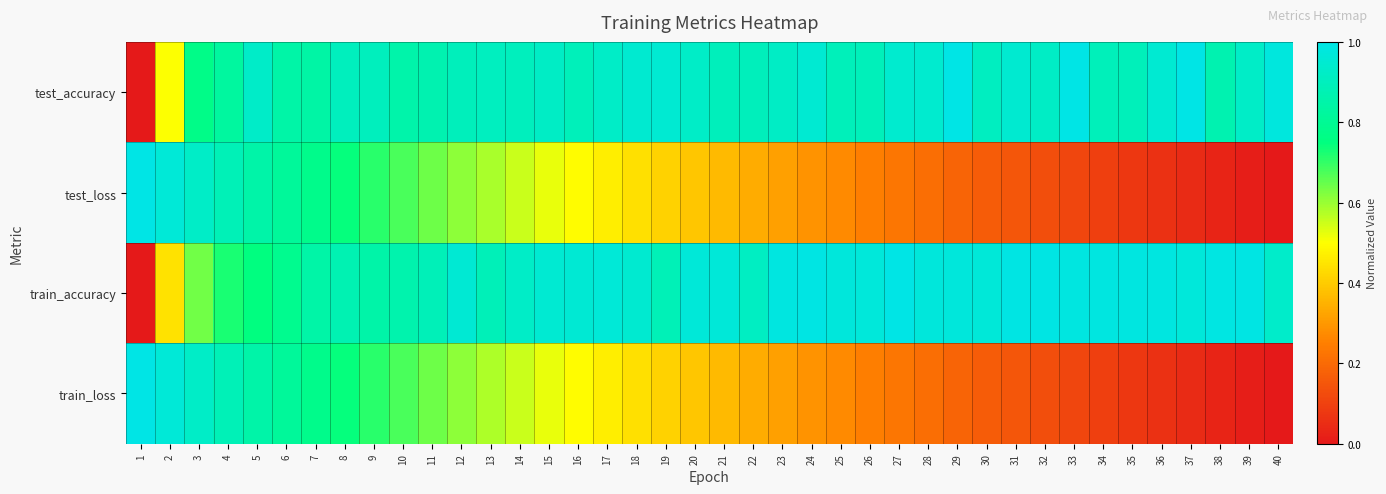

Which has a higher value, 20 or 5?

5